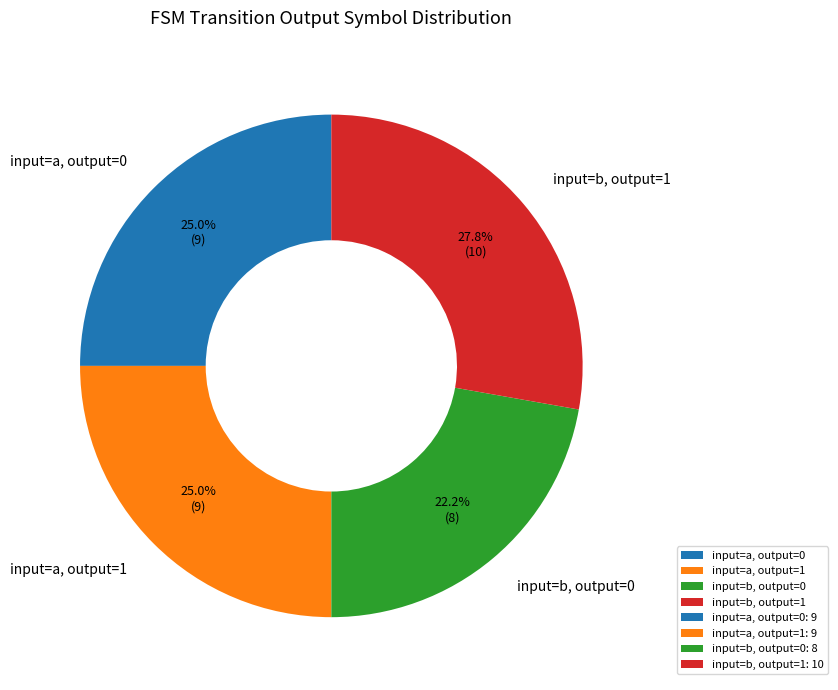

Combined, what portion of the pie is input=a, output=0 and input=b, output=1?

52.8%